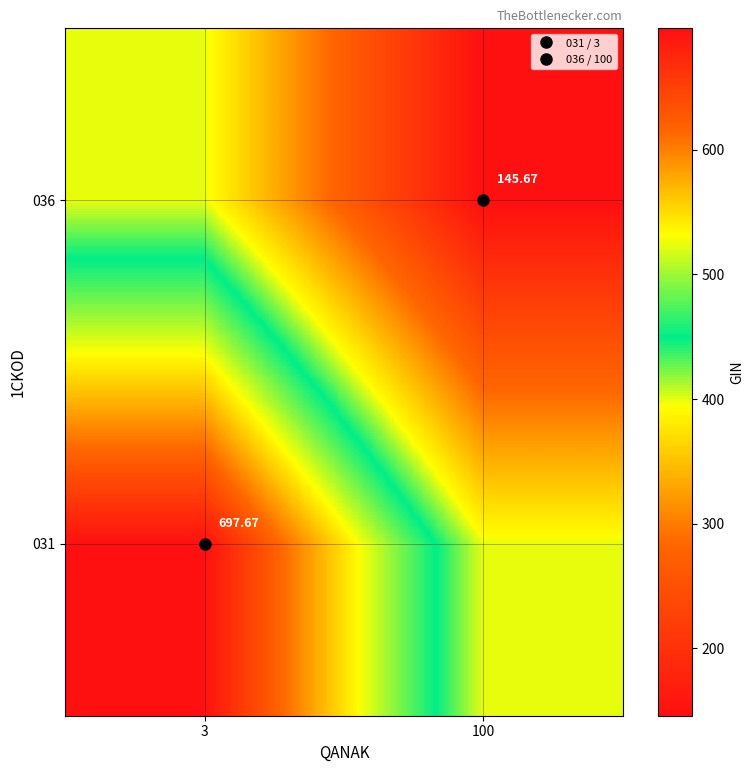

The 036 series shows 529.7 at 3. True or false?

False